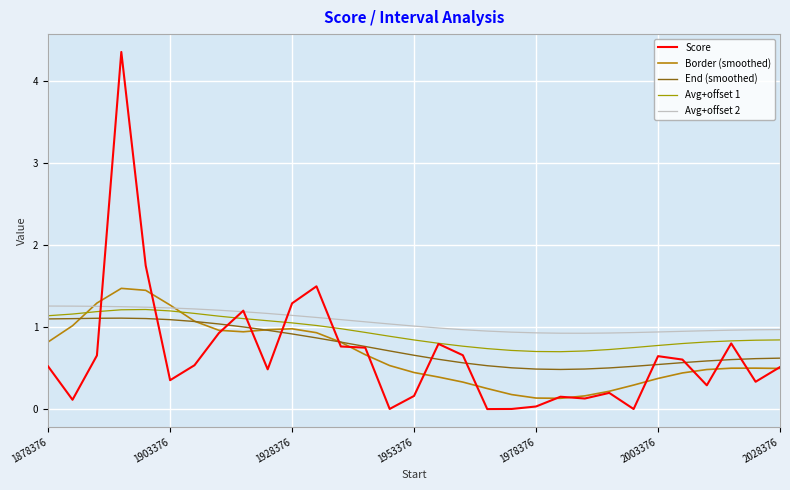

After their last crossing, which series has the higher values: Score or End (smoothed)?

End (smoothed)